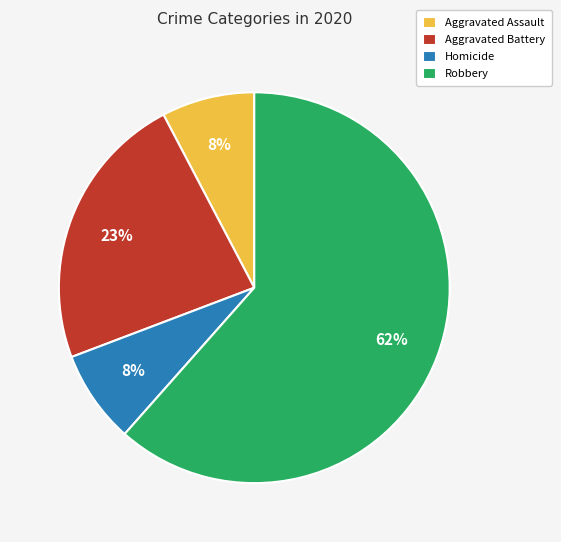

Do Aggravated Assault and Robbery together represent more than half of the pie?

Yes